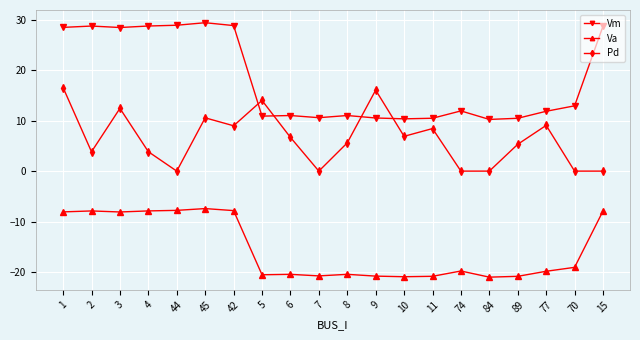

Which series has the widest spread of values?

Vm